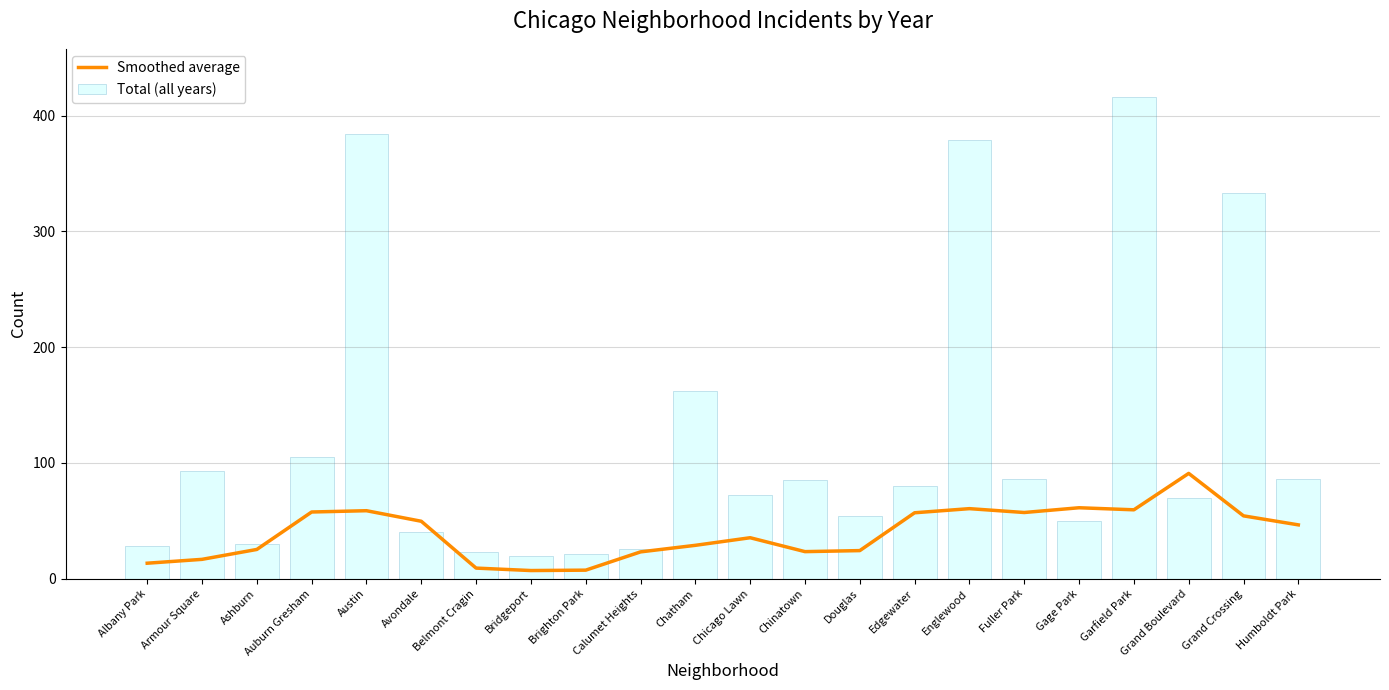

The Smoothed average series shows 91.0 at Grand Boulevard. True or false?

True